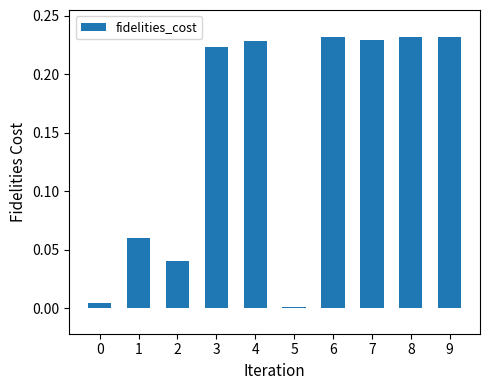

How many series are shown in this chart?

1